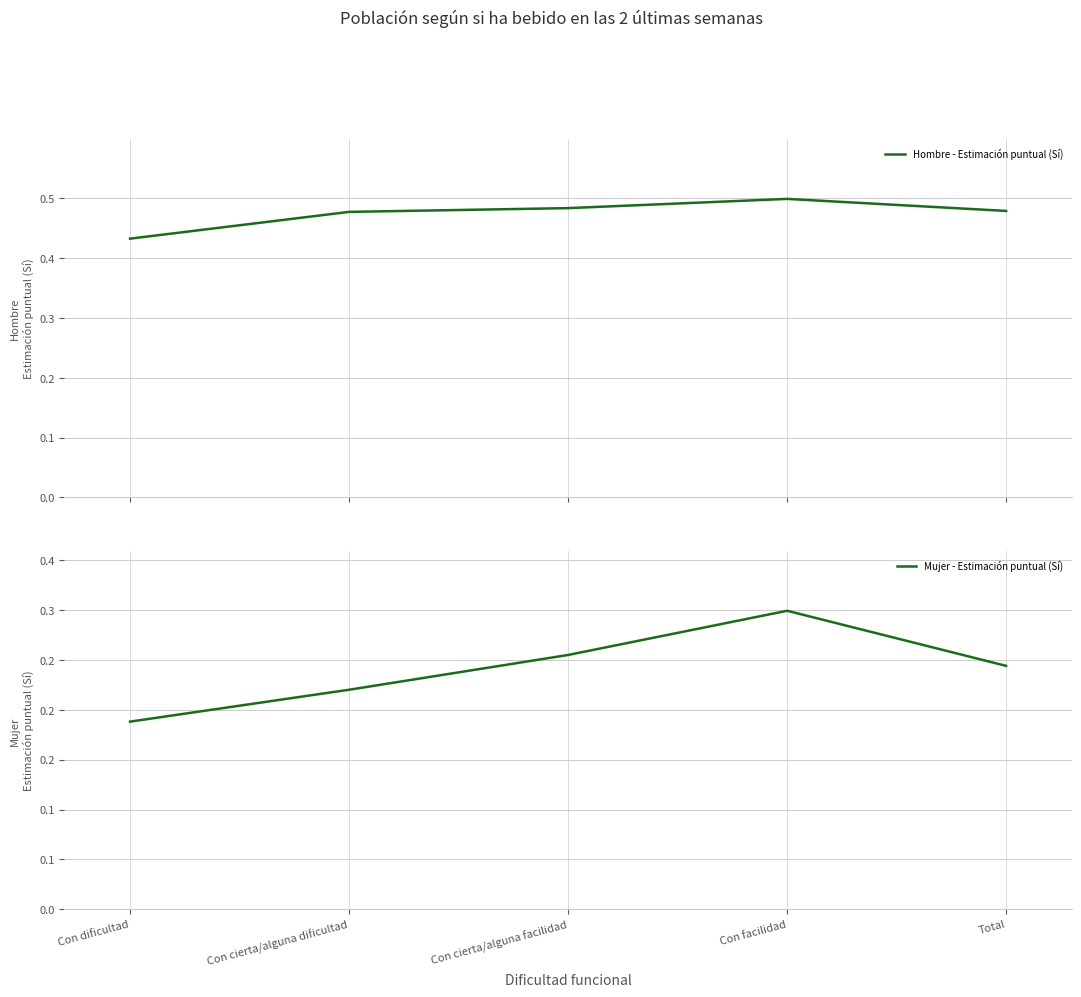

Reading left to right, extract all data points from this chart.

Hombre - Estimación puntual (Sí): Con dificultad=0.4	Con cierta/alguna dificultad=0.5	Con cierta/alguna facilidad=0.5	Con facilidad=0.5	Total=0.5
Mujer - Estimación puntual (Sí): Con dificultad=0.2	Con cierta/alguna dificultad=0.2	Con cierta/alguna facilidad=0.3	Con facilidad=0.3	Total=0.2